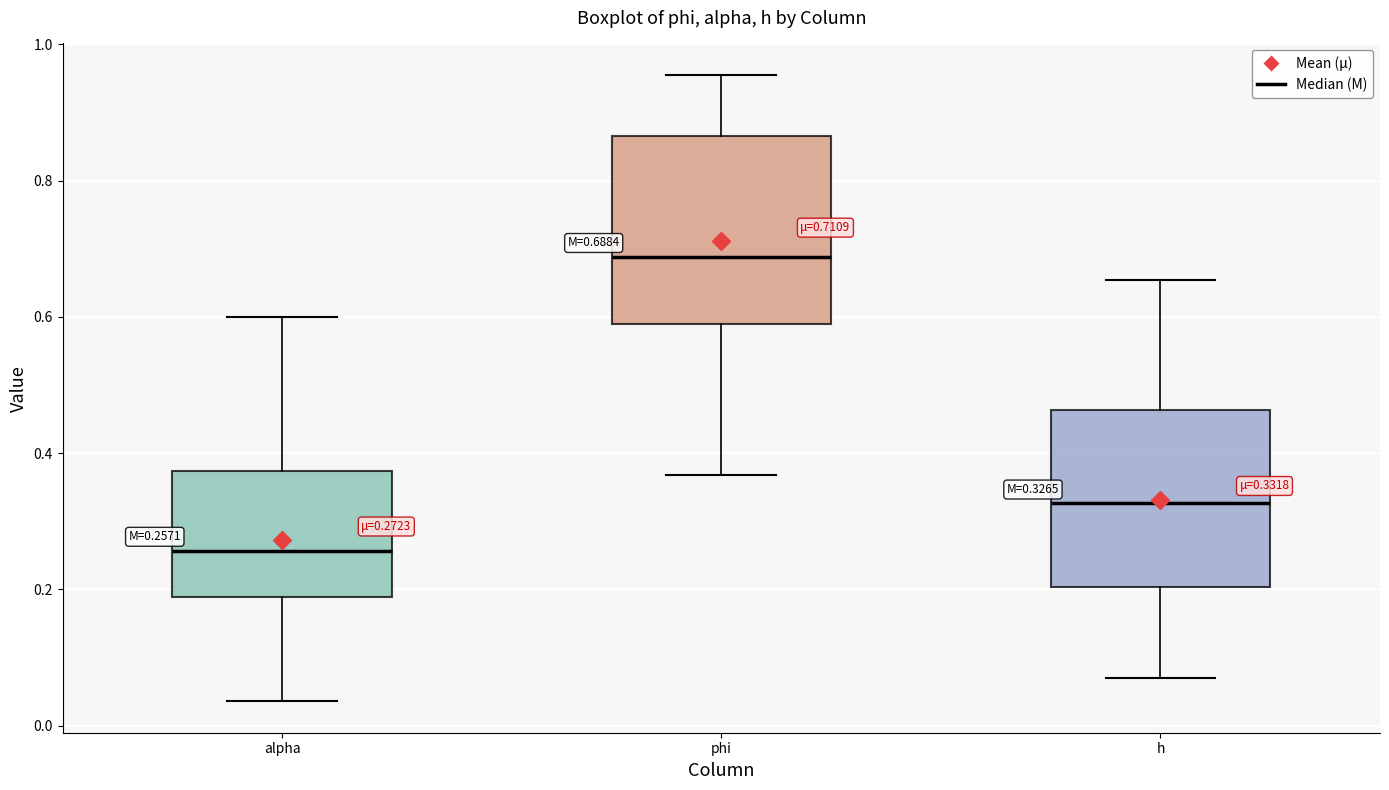

Which box has the highest median line?

phi